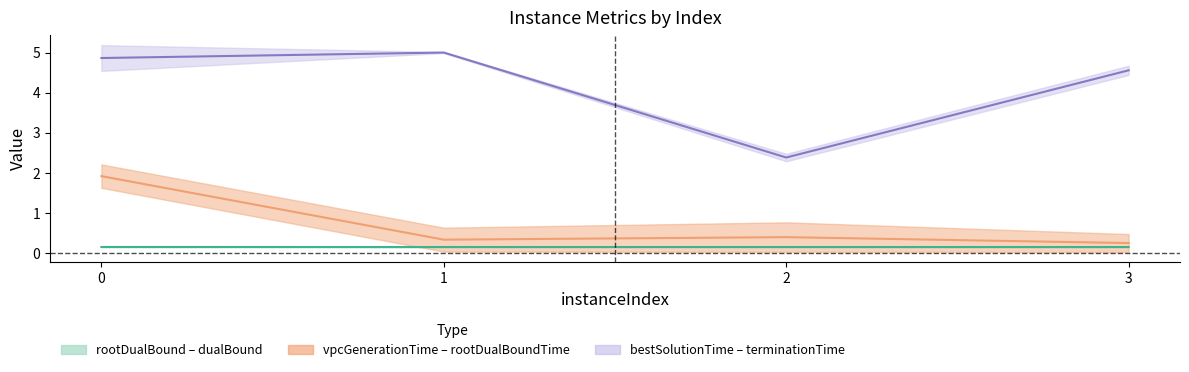

What is the value of the vpcGenerationTime point at the 4th from the left?

0.2